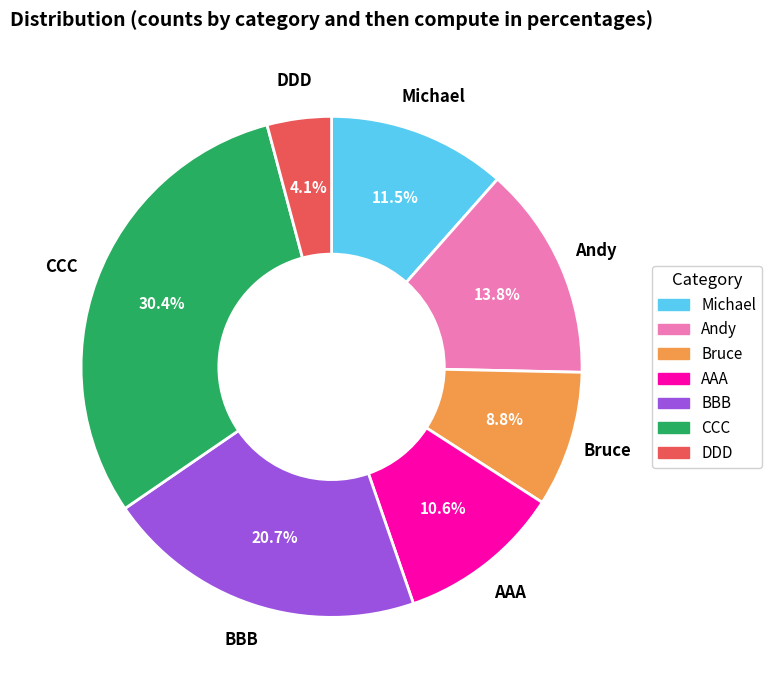

Which slice is the smallest?

DDD